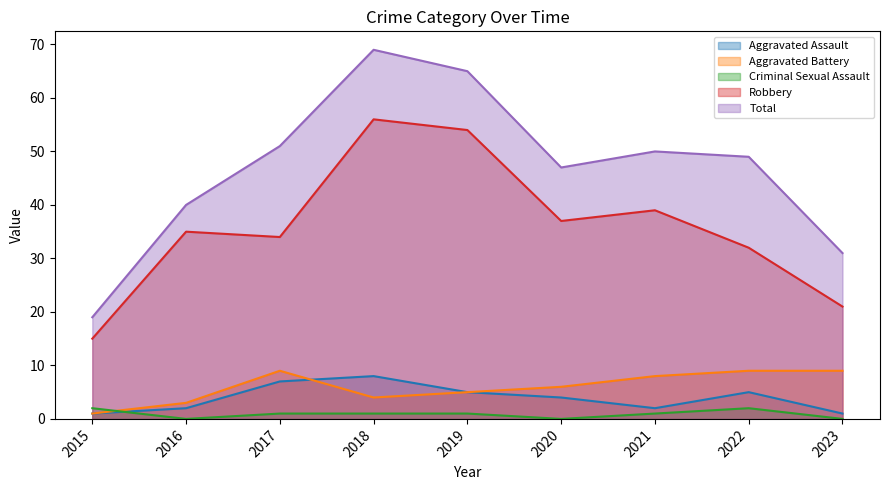

How many lines are shown in the chart?

5